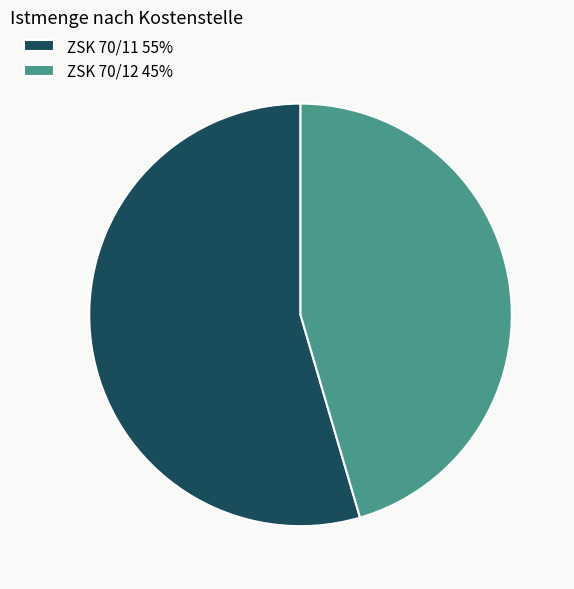

True or false: ZSK 70/11 55% accounts for 55% of the total.

True